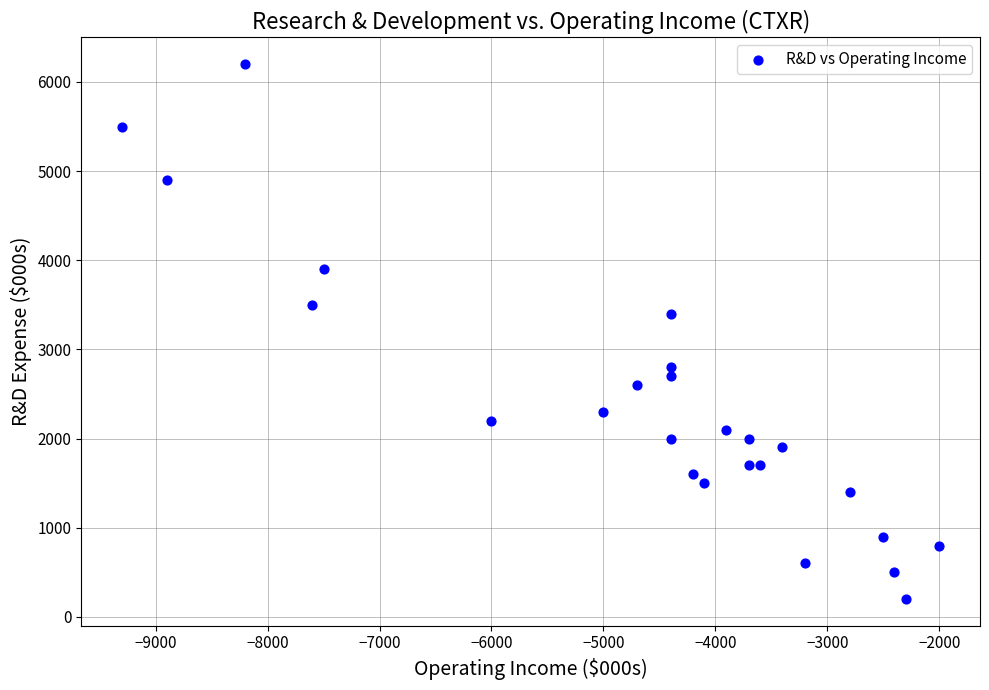

What is the range of Y values (max minus min)?

6000